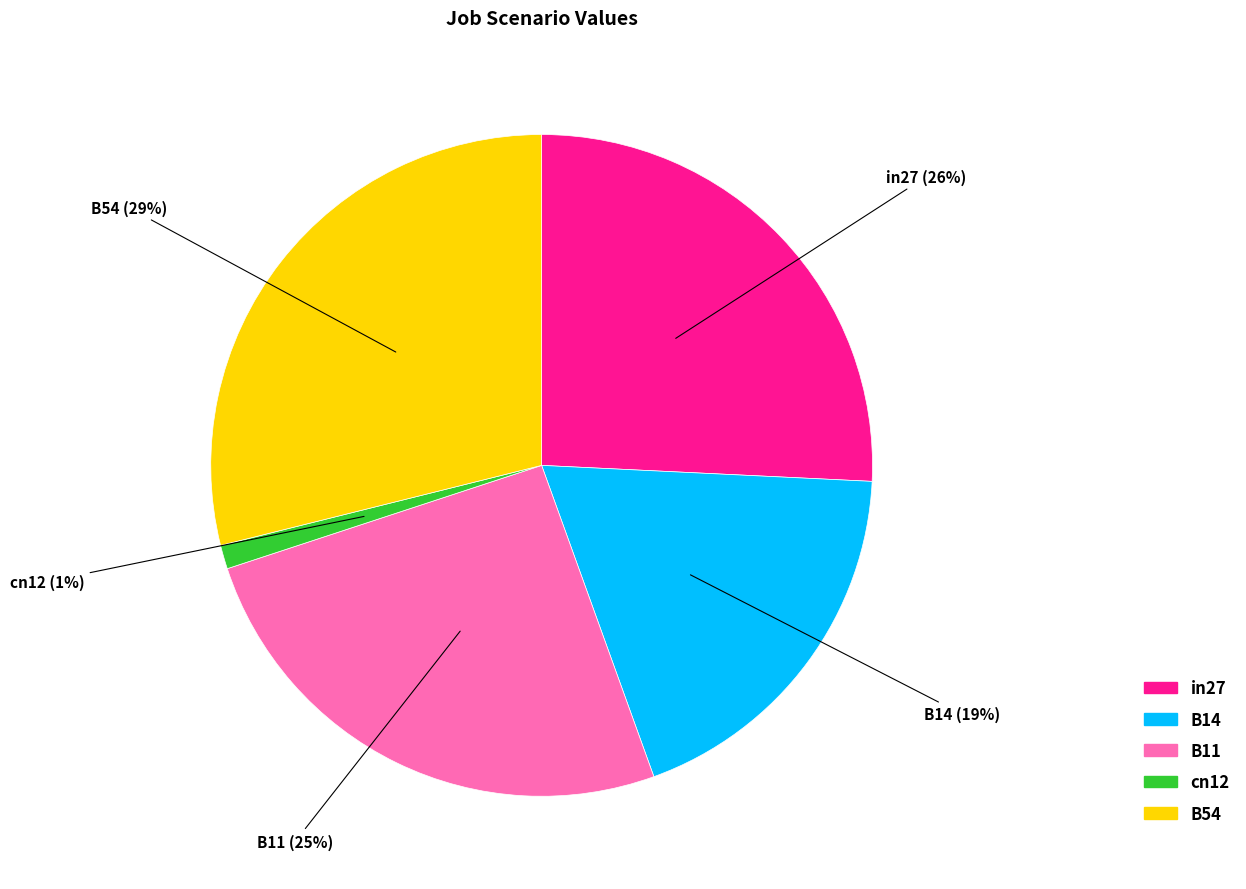

What percentage is the B14 slice, to the nearest percent?

19%